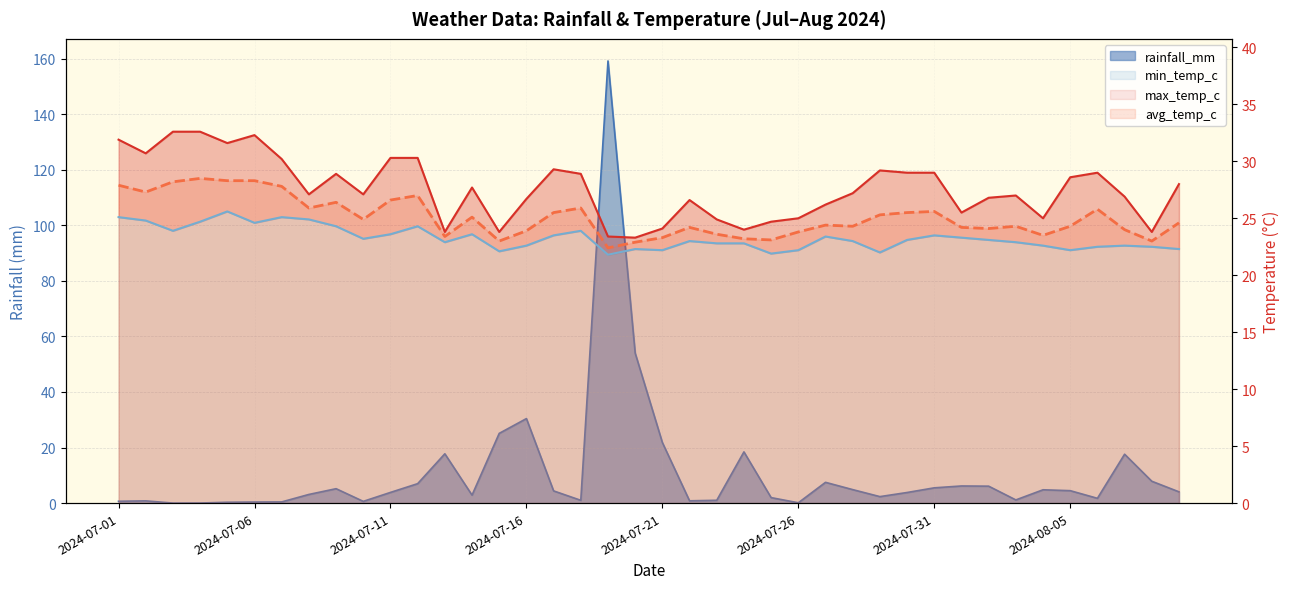

Reading left to right, what are all the values shown in this chart?

rainfall_mm: 0.7	0.8	0.0	0.0	0.3	0.4	0.4	3.1	5.2	0.6	3.8	7.0	17.7	2.9	25.1	30.4	4.4	1.0	159.1	54.0	21.8	0.8	1.0	18.4	2.0	0.1	7.5	4.8	2.3	3.8	5.5	6.2	6.1	1.1	4.8	4.5	1.7	17.6	7.9	4.0
avg_temp_c: 27.9	27.3	28.2	28.5	28.3	28.3	27.8	25.9	26.4	24.9	26.6	27.0	23.4	25.1	23.0	23.9	25.5	25.9	22.4	22.9	23.3	24.2	23.6	23.2	23.1	23.8	24.4	24.3	25.3	25.5	25.6	24.2	24.1	24.3	23.5	24.3	25.8	24.0	23.0	24.6
max_temp_c: 31.9	30.7	32.6	32.6	31.6	32.3	30.2	27.1	28.9	27.1	30.3	30.3	23.8	27.7	23.8	26.7	29.3	28.9	23.4	23.3	24.1	26.6	24.9	24.0	24.7	25.0	26.2	27.2	29.2	29.0	29.0	25.5	26.8	27.0	25.0	28.6	29.0	26.9	23.8	28.0
min_temp_c: 25.1	24.8	23.9	24.7	25.6	24.6	25.1	24.9	24.3	23.2	23.6	24.3	22.9	23.6	22.1	22.6	23.5	23.9	21.8	22.3	22.2	23.0	22.8	22.8	21.9	22.2	23.4	23.0	22.0	23.1	23.5	23.3	23.1	22.9	22.6	22.2	22.5	22.6	22.5	22.3